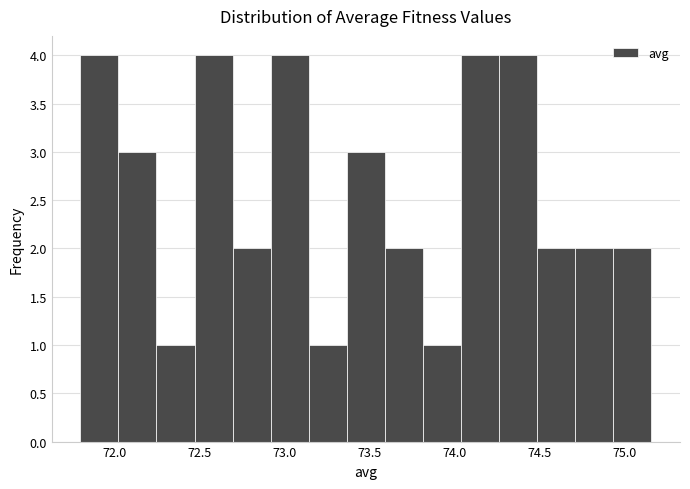

Reading left to right, transcribe this chart: for each bar, give the range it covers on the x-axis and its height. Neither the bar edges nor the heights are printed on the chart, so give them approximately, as read against the axes.

71.80 to 72.00: 4
72.00 to 72.25: 3
72.25 to 72.45: 1
72.45 to 72.70: 4
72.70 to 72.90: 2
72.90 to 73.15: 4
73.15 to 73.35: 1
73.35 to 73.60: 3
73.60 to 73.80: 2
73.80 to 74.05: 1
74.05 to 74.25: 4
74.25 to 74.50: 4
74.50 to 74.70: 2
74.70 to 74.95: 2
74.95 to 75.15: 2